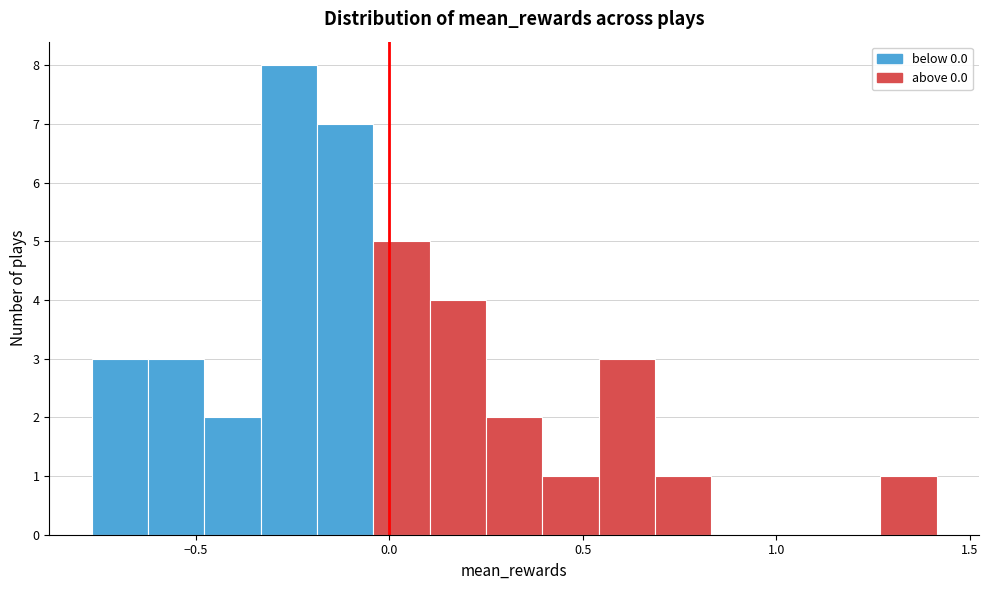

Read against the x-axis, roughly where is the centre of the tallest bar?

-0.25